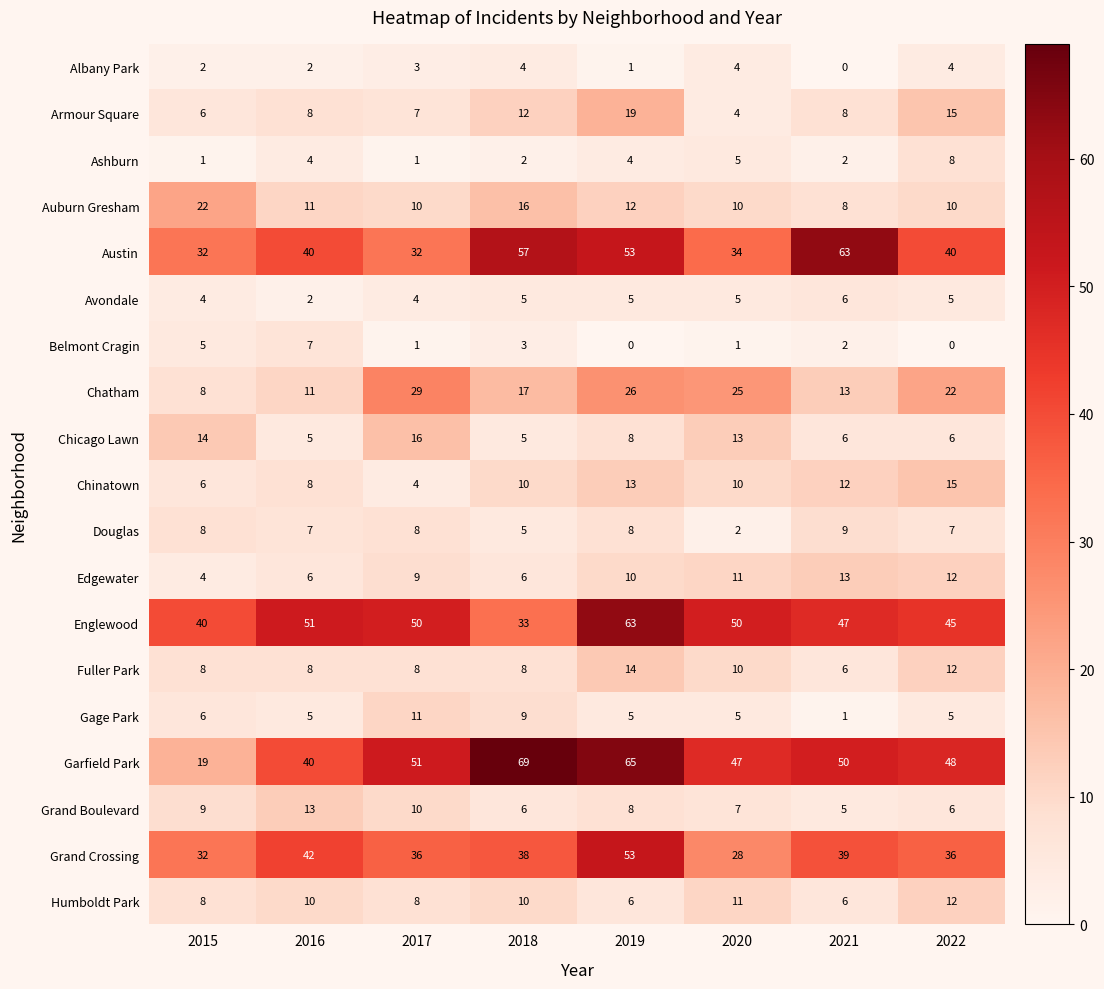

At which label does Chicago Lawn first exceed 8?

2015